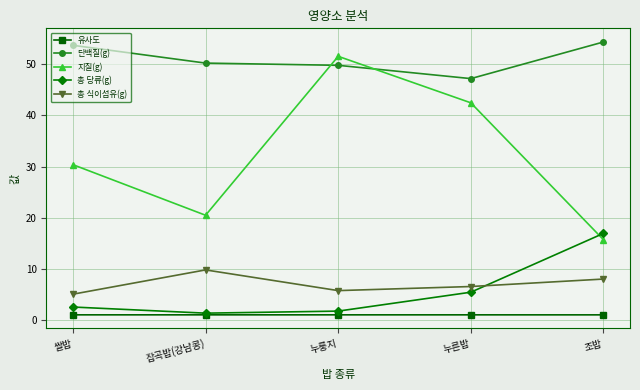

Read the 총 식이섬유(g) value at 잡곡밥(강남콩).

9.8